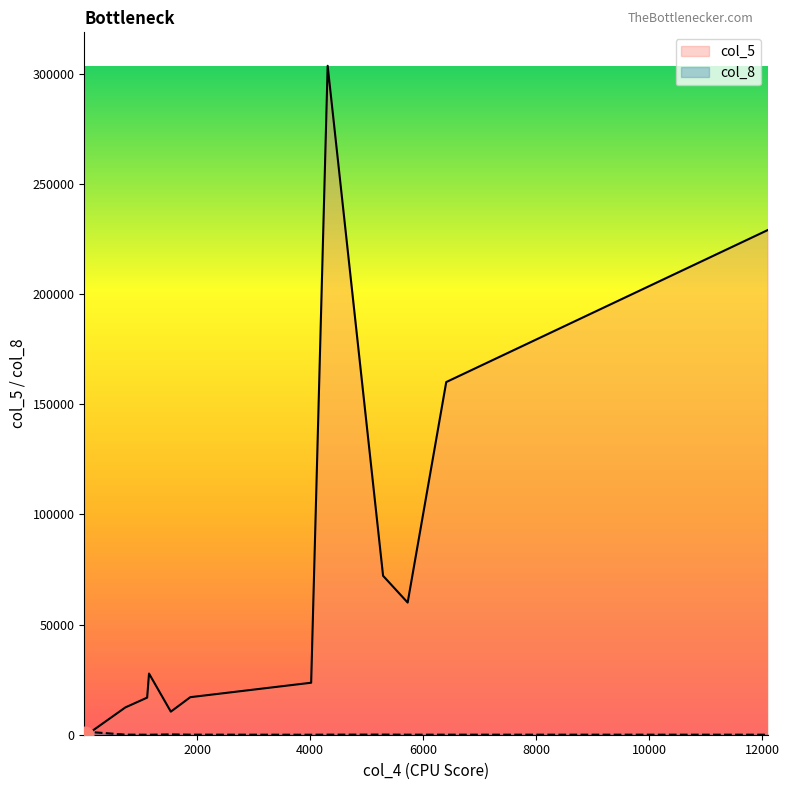

At which category does col_8 reach its first local peak?

1